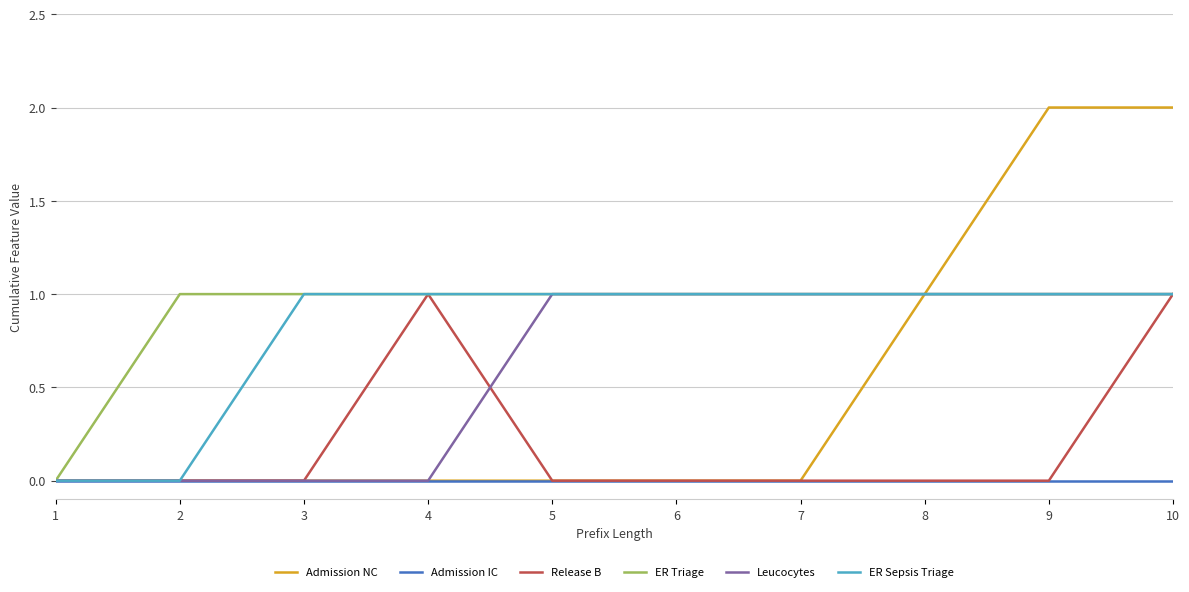

Count the ER Sepsis Triage values in the range 1 to 2.

8